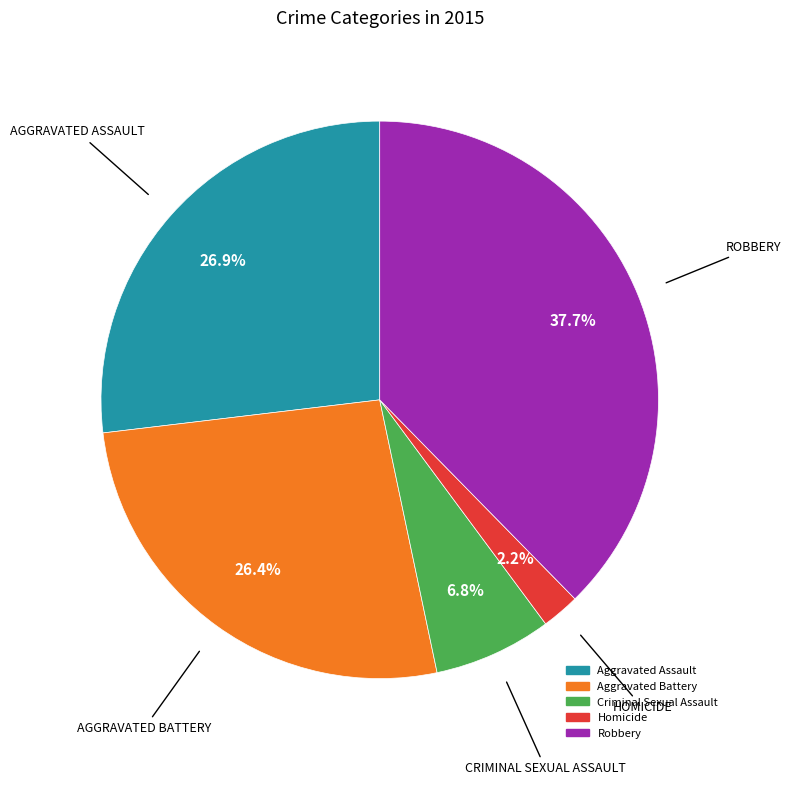

Which category has the smallest portion of the pie?

Homicide